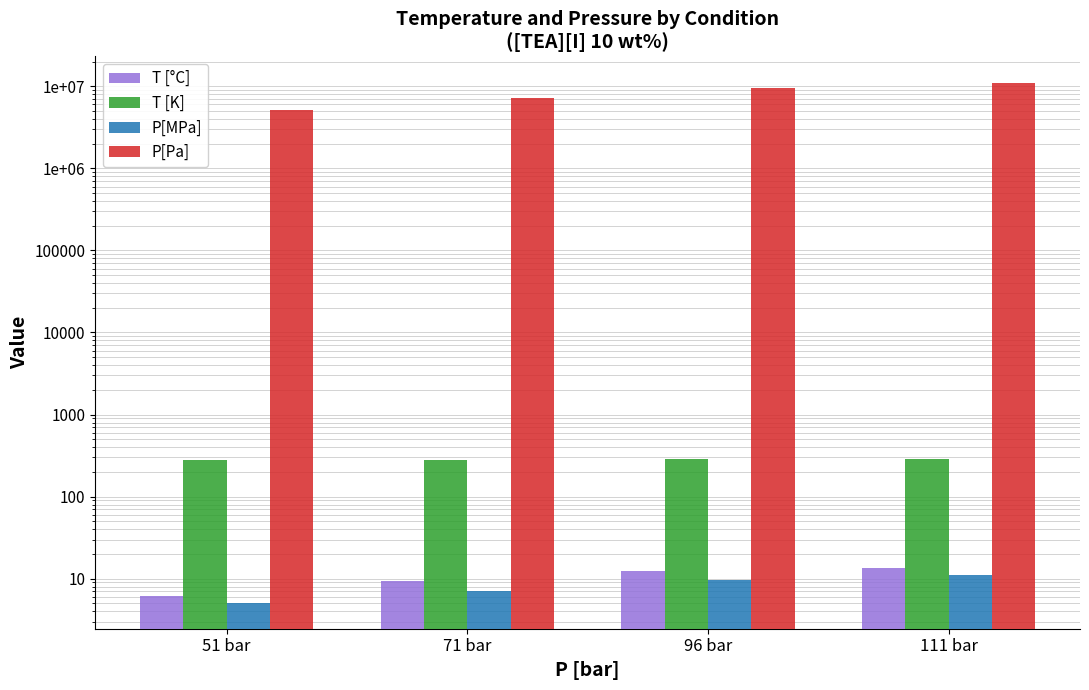

Reading right to left, what are all the values shown in this chart?

T [°C]: 111 bar=13.5	96 bar=12.3	71 bar=9.5	51 bar=6.2
T [K]: 111 bar=286.6	96 bar=285.4	71 bar=282.6	51 bar=279.4
P[MPa]: 111 bar=11.1	96 bar=9.6	71 bar=7.1	51 bar=5.1
P[Pa]: 111 bar=11100000.0	96 bar=9600000.0	71 bar=7100000.0	51 bar=5100000.0